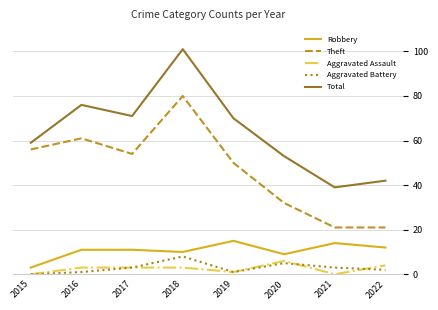

What is the maximum value shown in the chart?

101